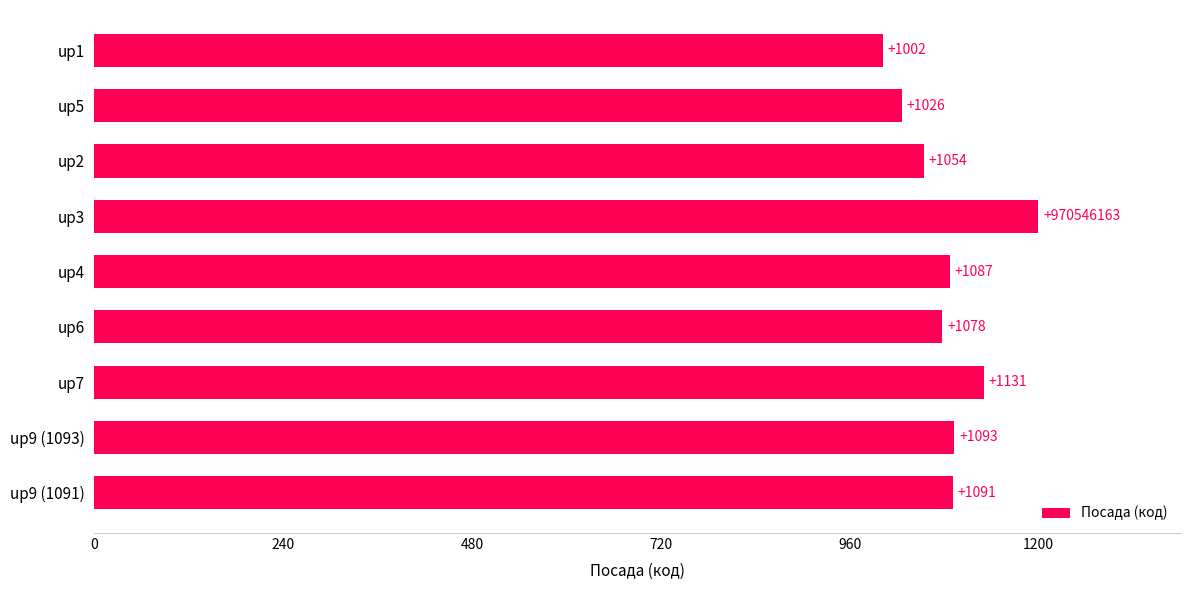

Between up9 (1093) and up9 (1091), which is larger?

up9 (1093)